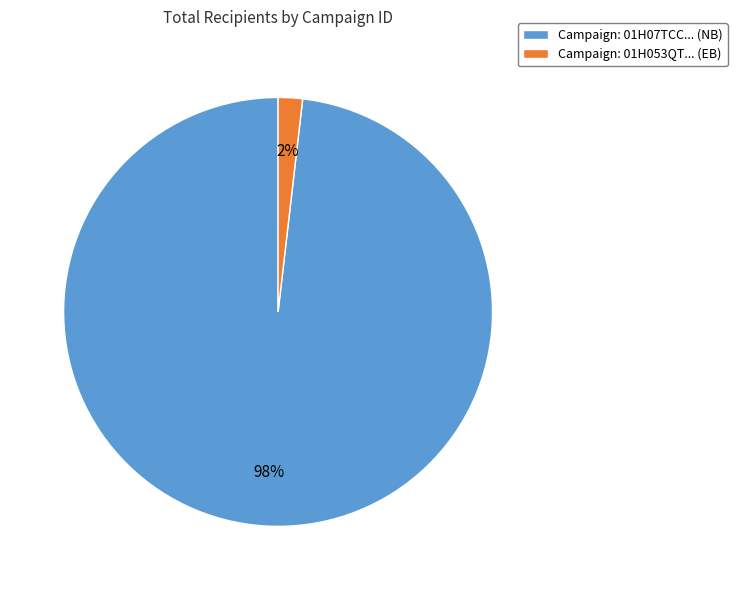

Which slice represents more than half of the pie?

Campaign: 01H07TCC... (NB)